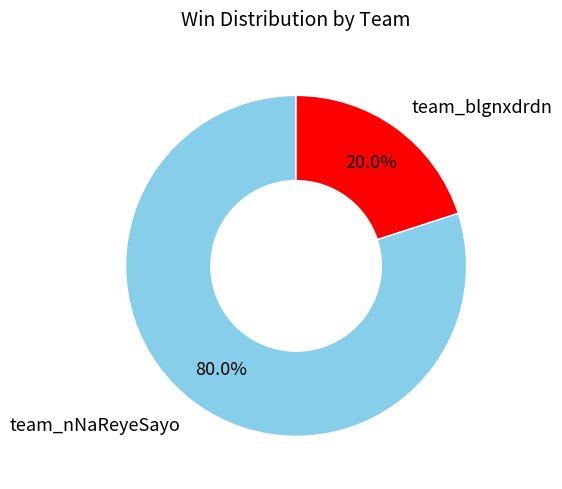

Count the number of slices in the pie.

2